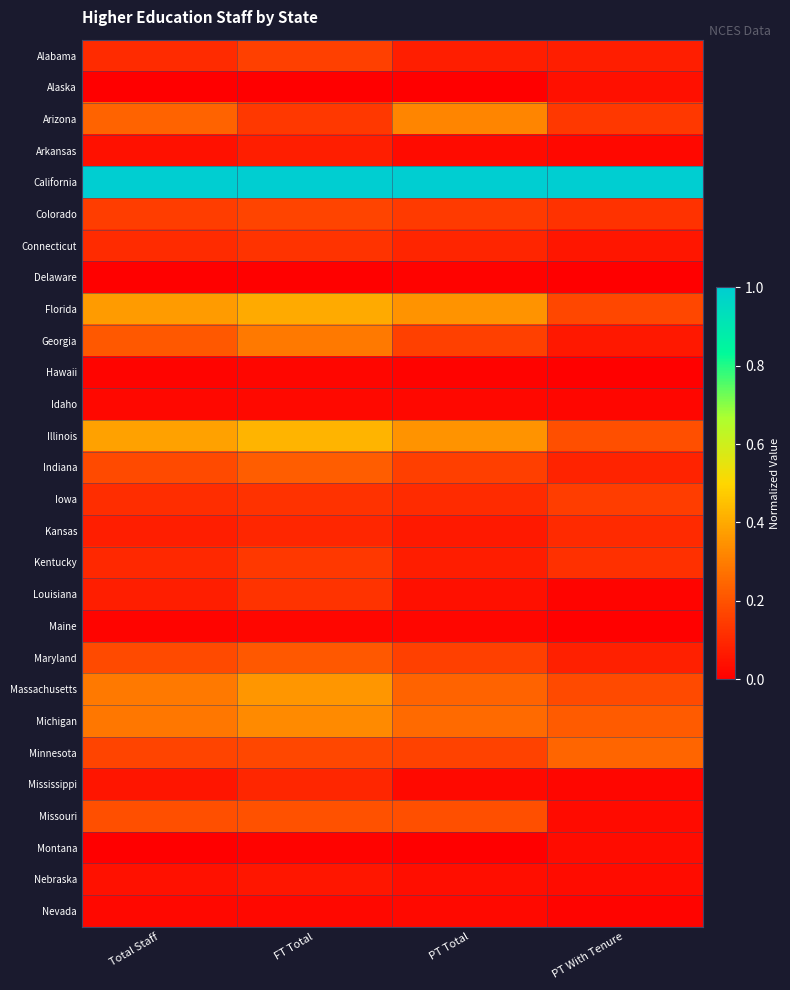

How many distinct data groups are displayed?

28